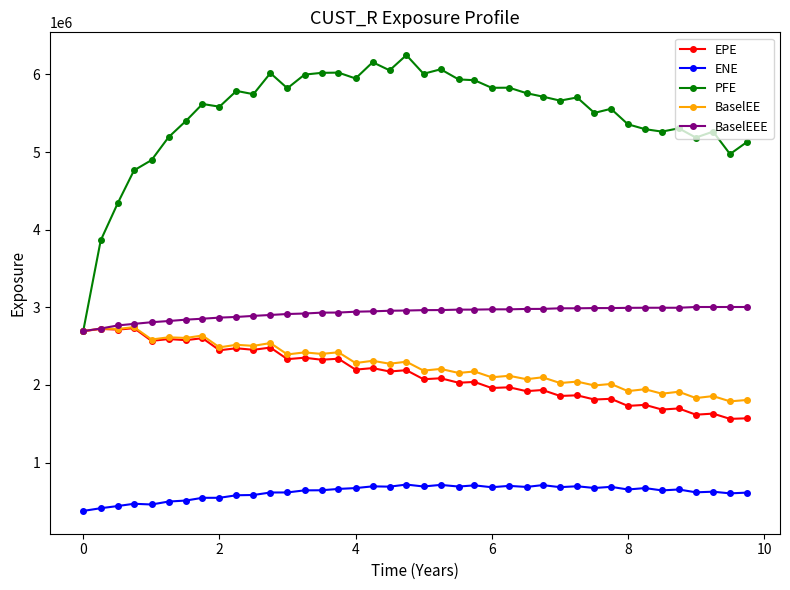

How many categories are shown in the chart?

40